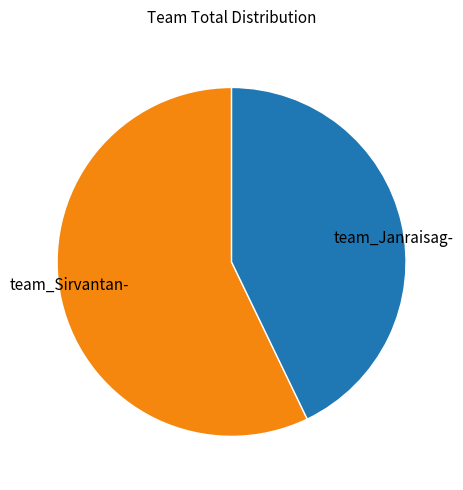

Is there a majority slice in this chart?

Yes